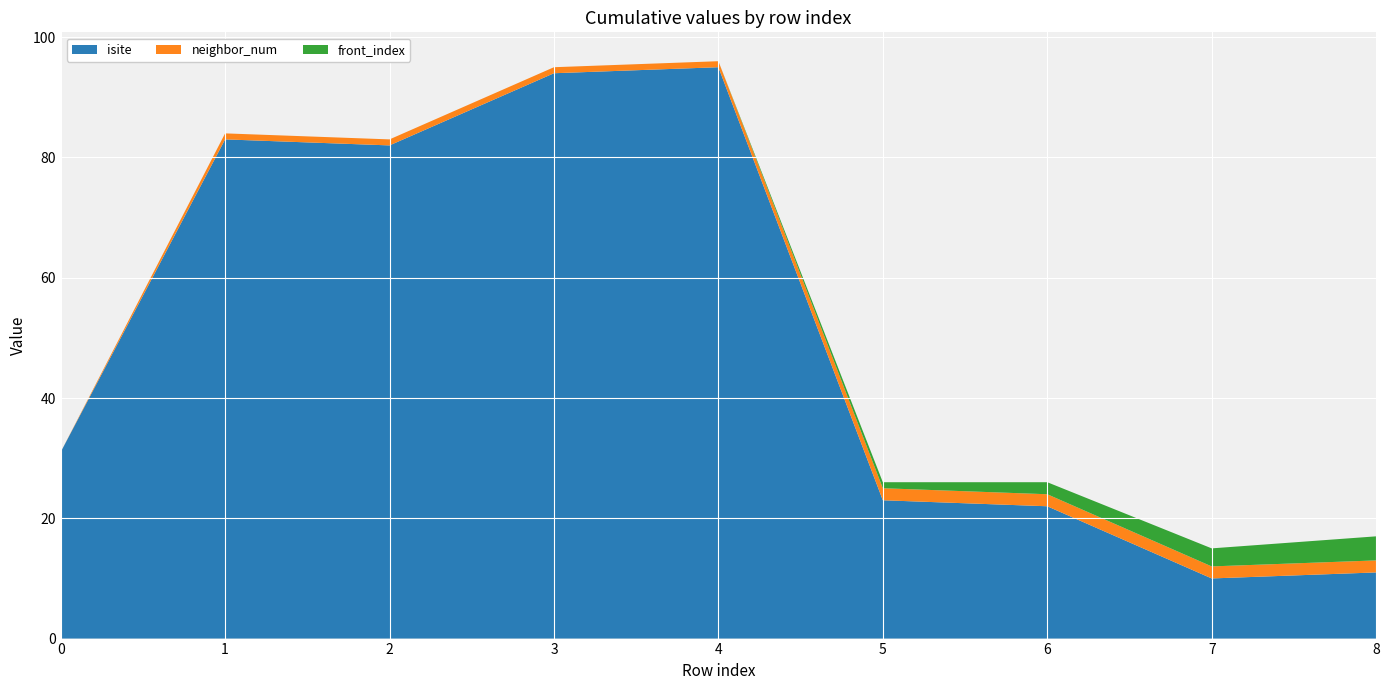

Reading left to right, extract all data points from this chart.

isite: 0=31	1=83	2=82	3=94	4=95	5=23	6=22	7=10	8=11
neighbor_num: 0=0	1=1	2=1	3=1	4=1	5=2	6=2	7=2	8=2
front_index: 0=0	1=0	2=0	3=0	4=0	5=1	6=2	7=3	8=4